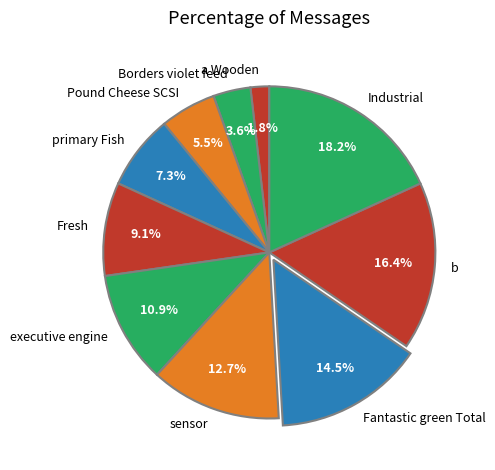

How much of the chart is everything except Fresh?

90.9%